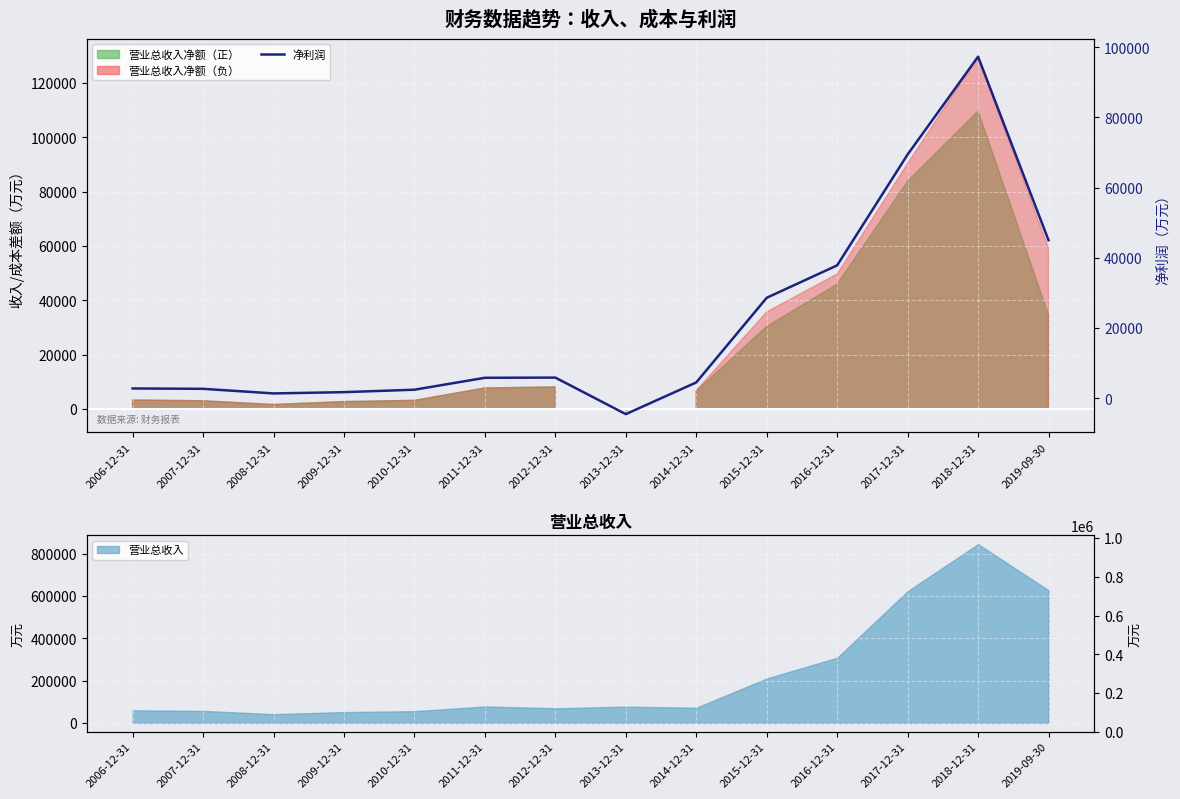

At which category does the data reach its first local peak?

2012-12-31